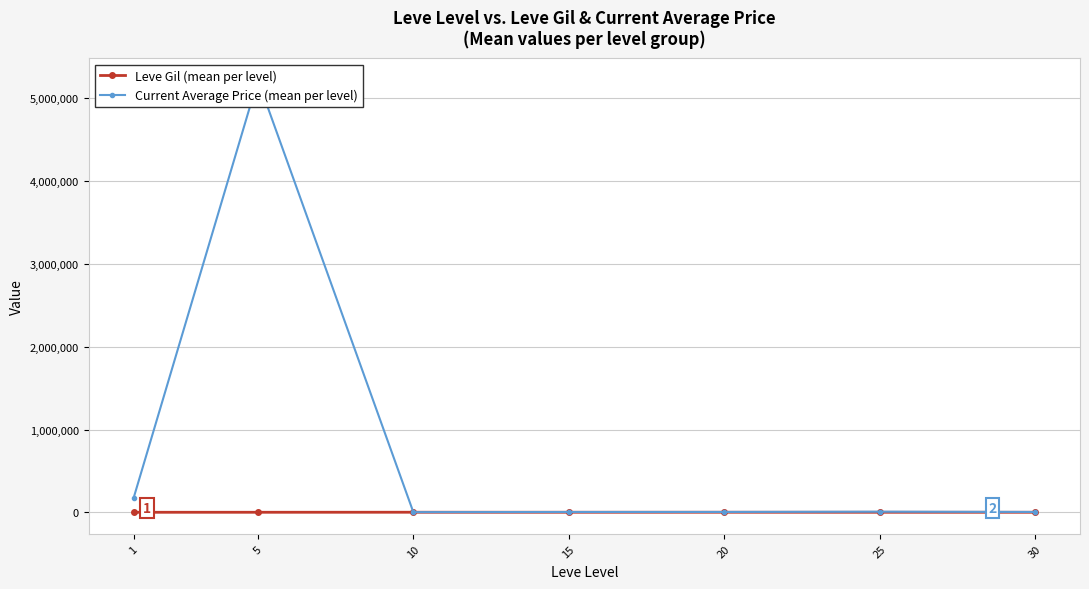

At 20, list the series in order from largest to smallest.

Current Average Price (mean per level), Leve Gil (mean per level)